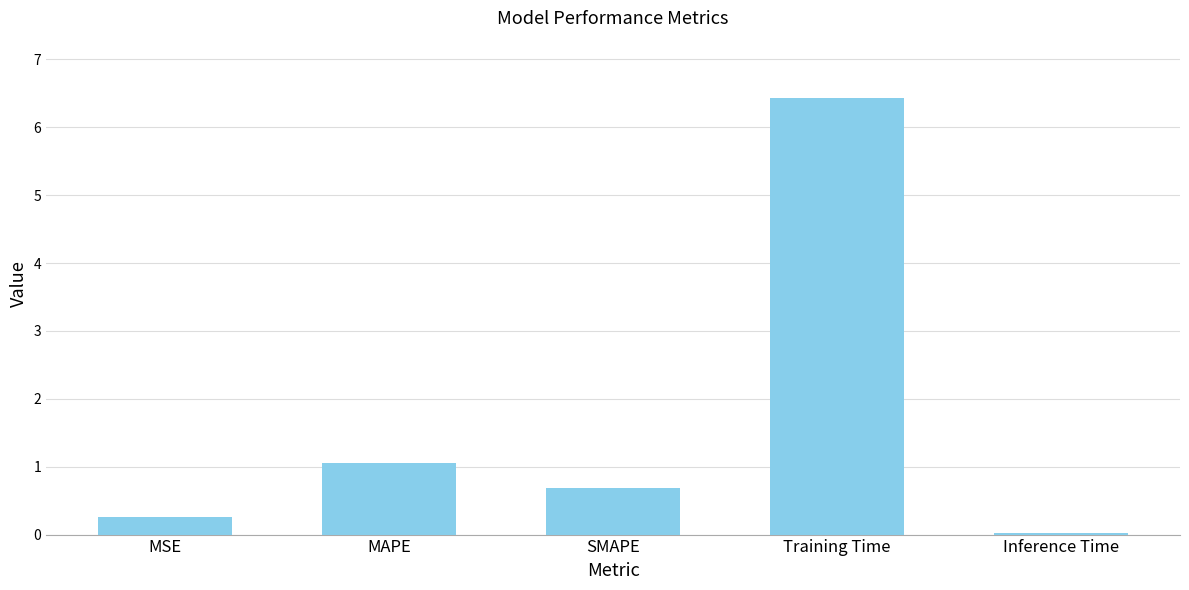

Rank the categories by value from lowest to highest.

Inference Time, MSE, SMAPE, MAPE, Training Time